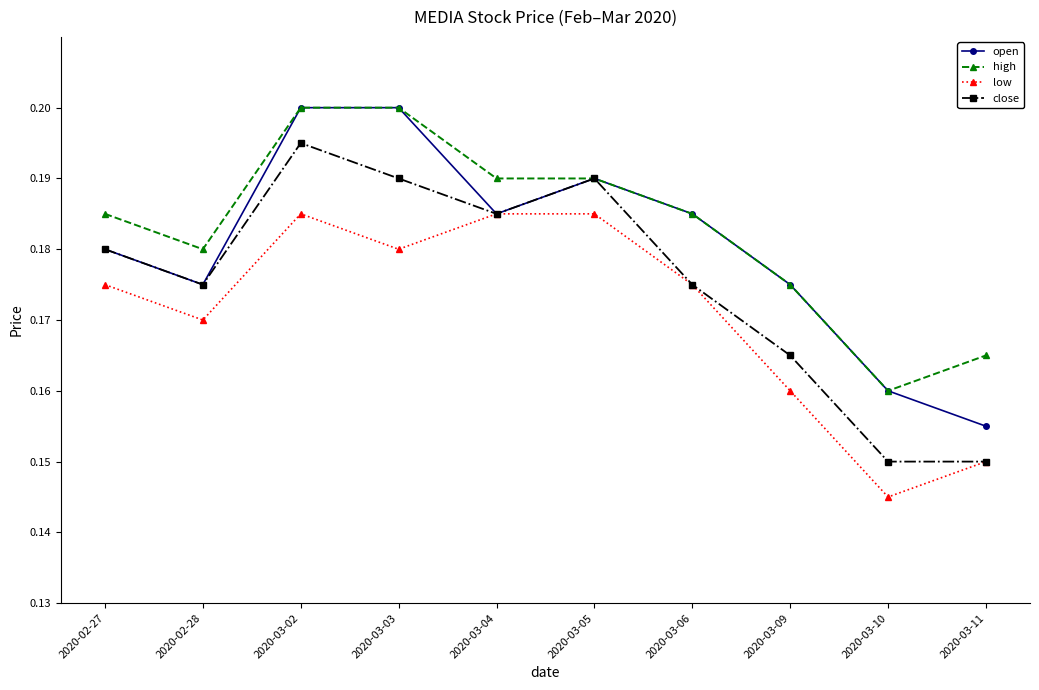

True or false: low and high intersect in this chart.

False